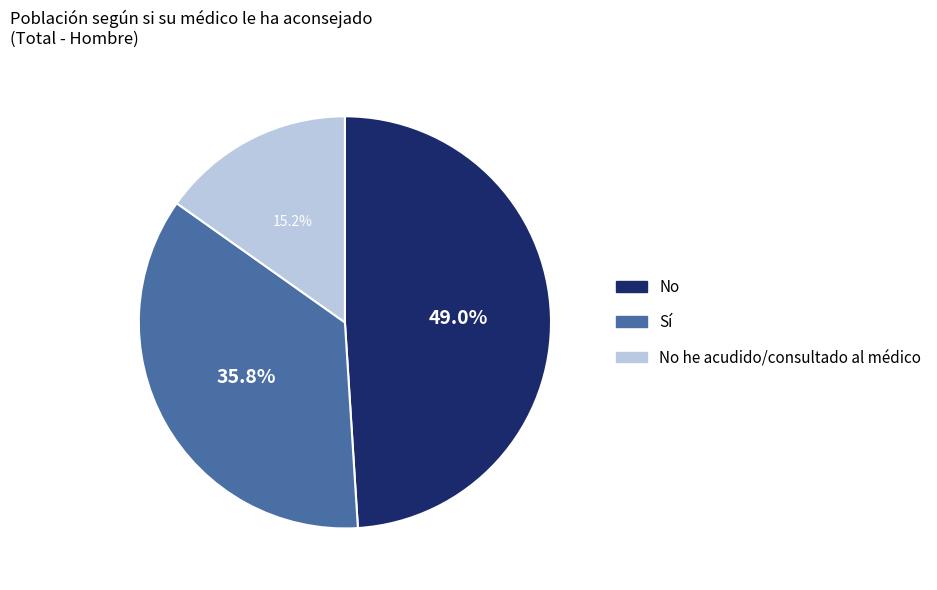

Is there a majority slice in this chart?

No